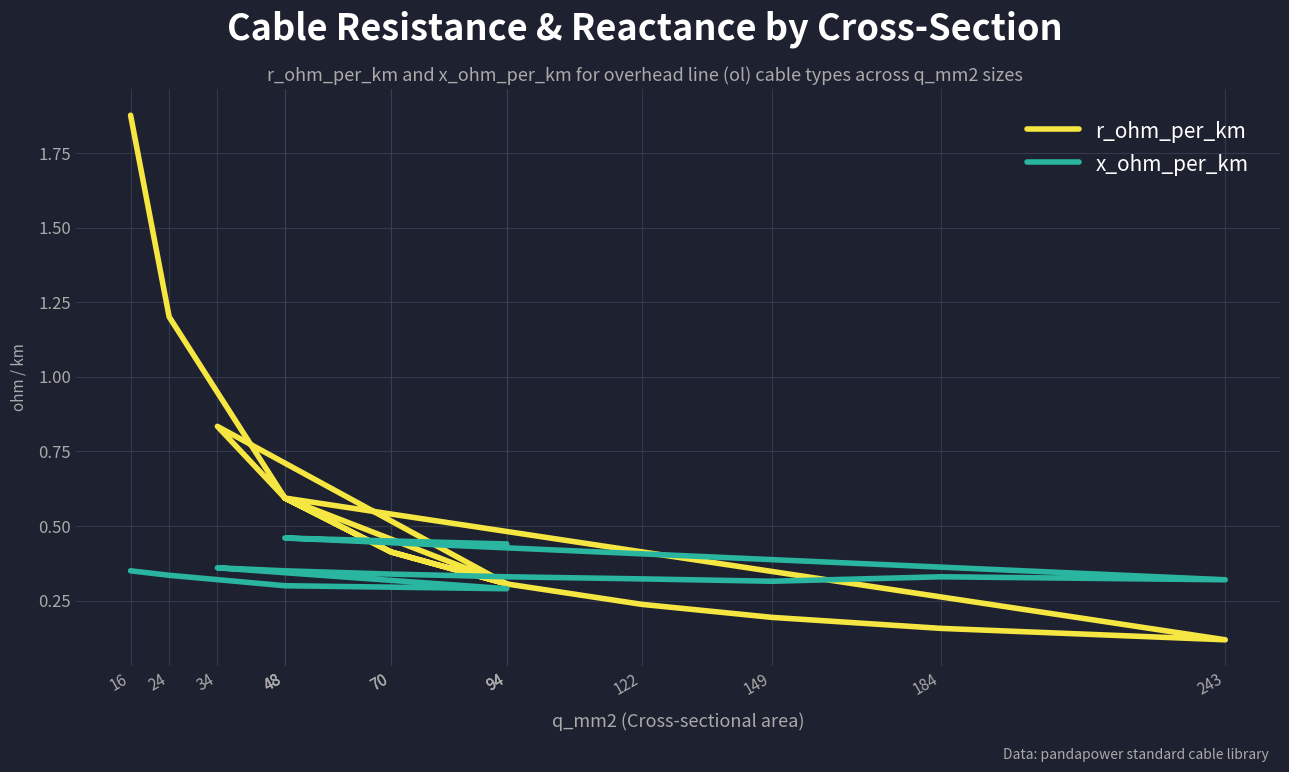

At which category does r_ohm_per_km reach its first local valley?

94